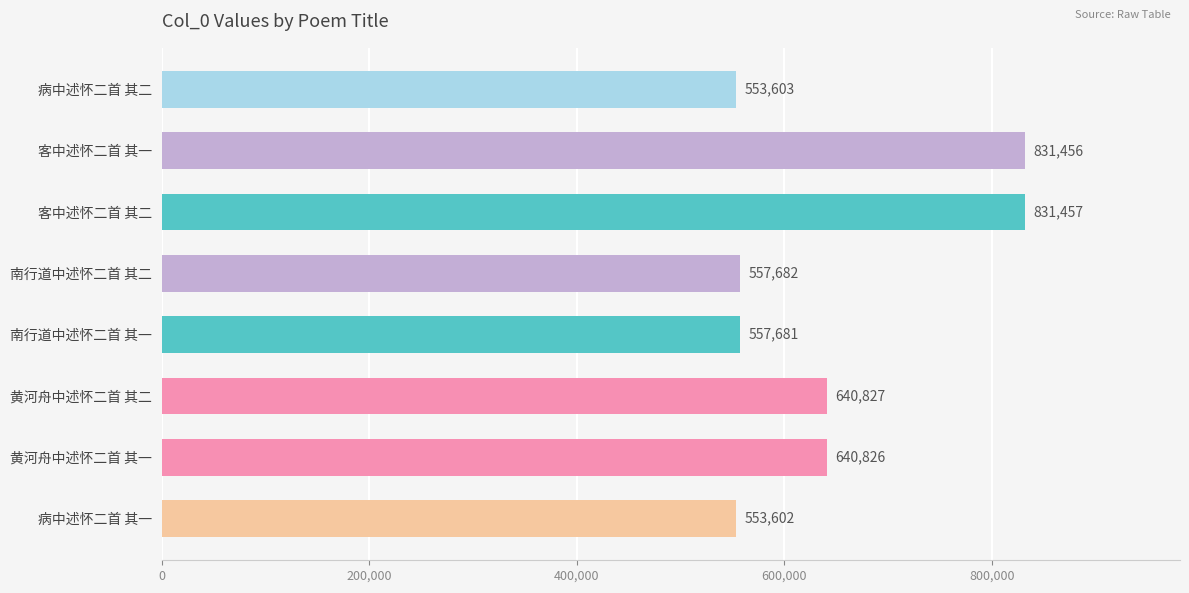

What is the label of the 7th bar from the bottom?

客中述怀二首 其一